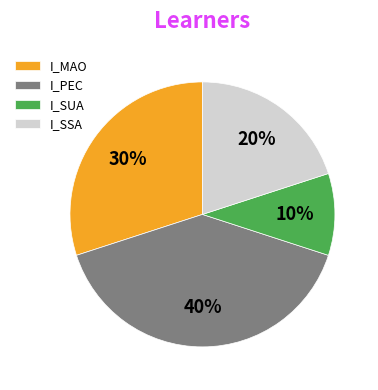

Rank the categories by value from highest to lowest.

I_PEC, I_MAO, I_SSA, I_SUA